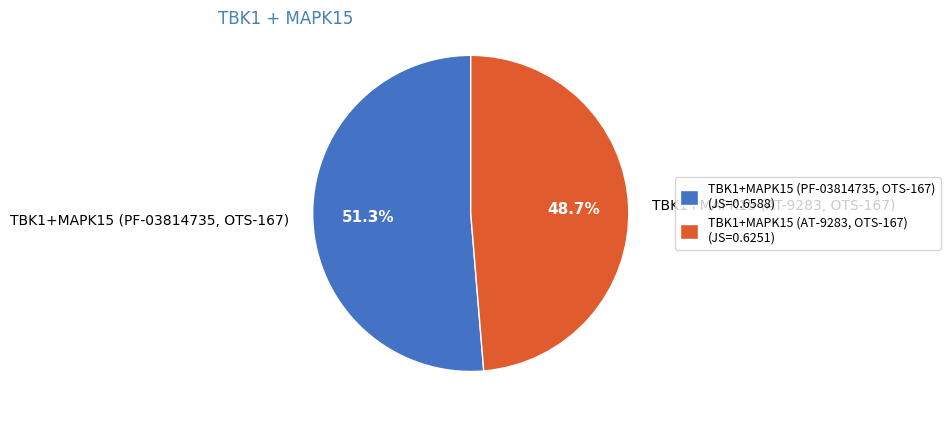

Combined, what portion of the pie is TBK1+MAPK15 (AT-9283, OTS-167) and TBK1+MAPK15 (PF-03814735, OTS-167)?

100.0%